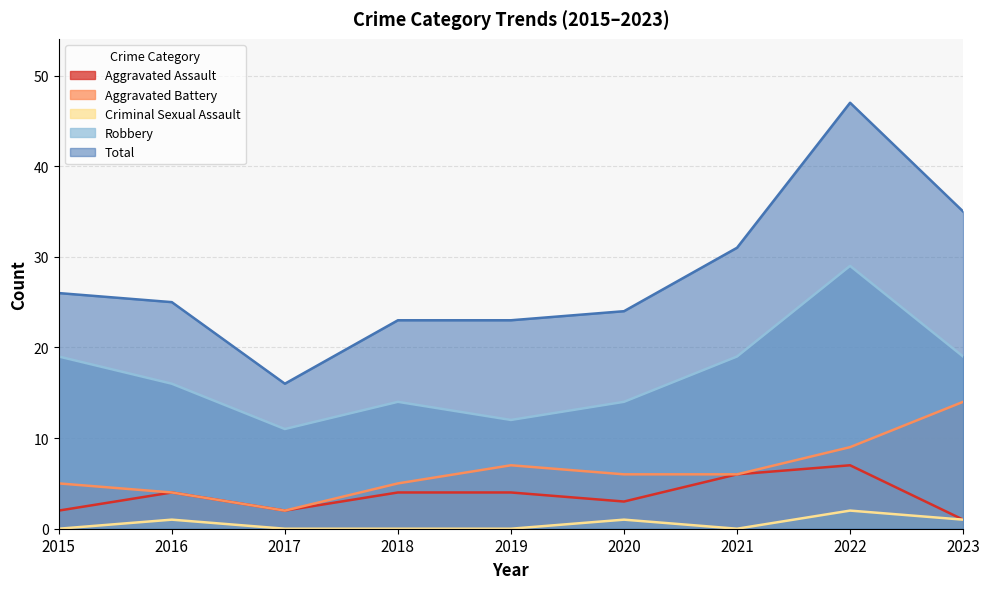

What are all the series names shown in the legend?

Aggravated Assault, Aggravated Battery, Criminal Sexual Assault, Robbery, Total